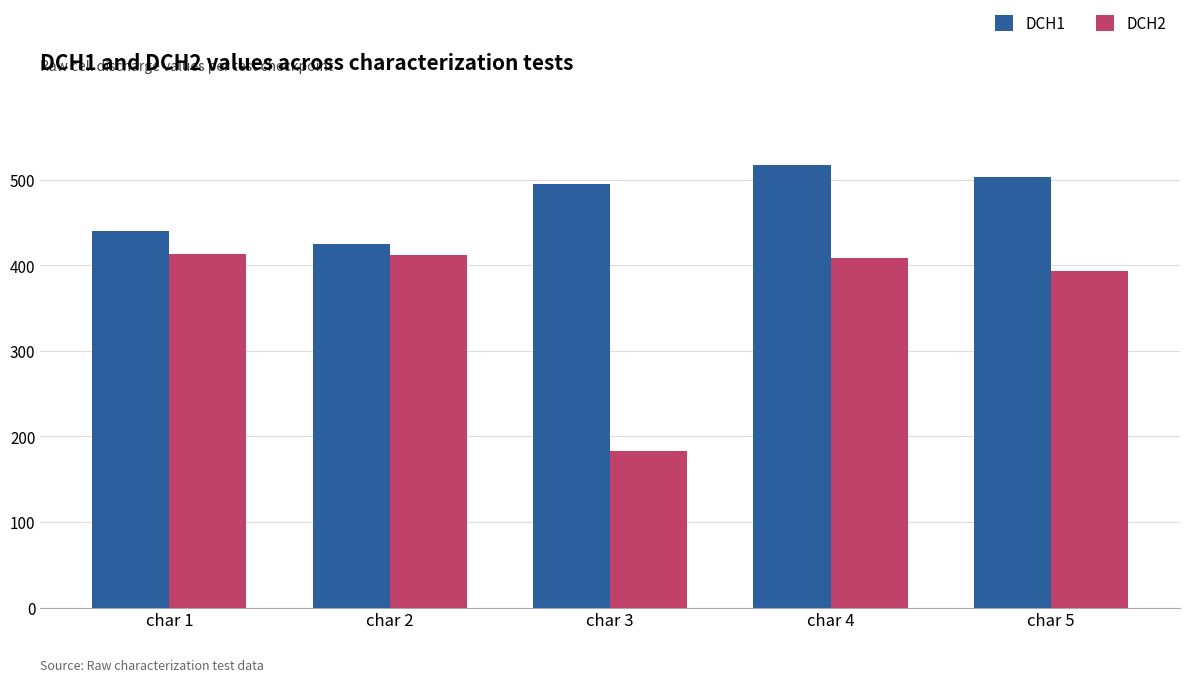

The value of DCH2 at char 4 is 408.5. True or false?

True